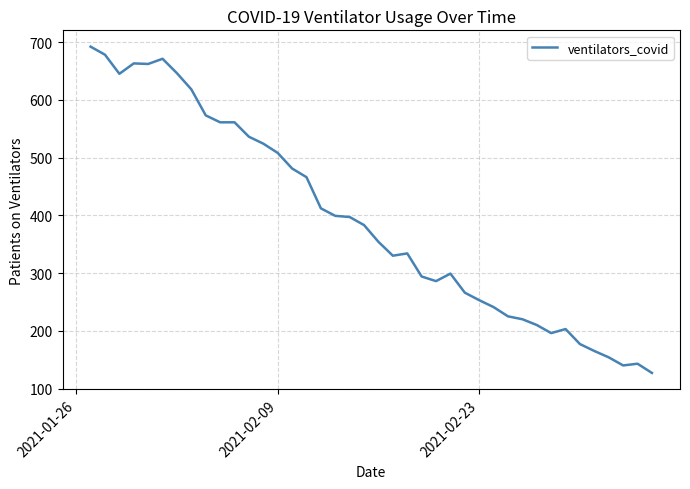

What is the minimum value shown in the chart?

127